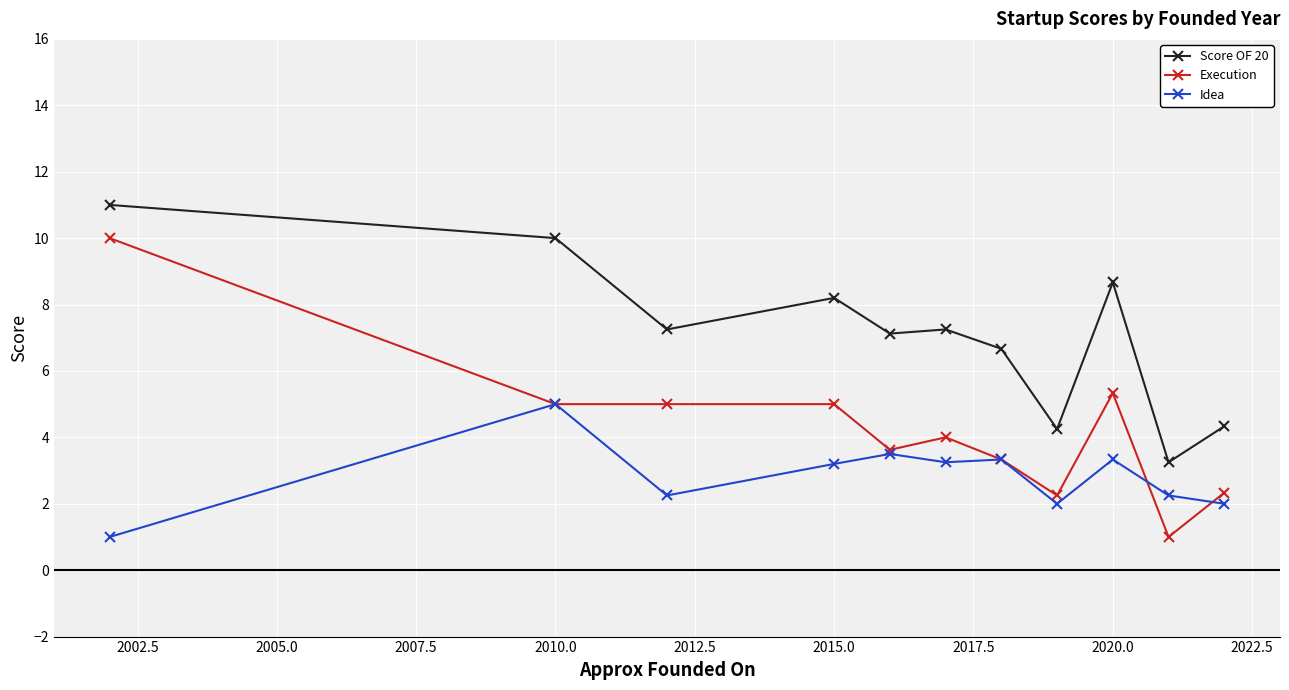

What is the smallest value displayed?

1.0